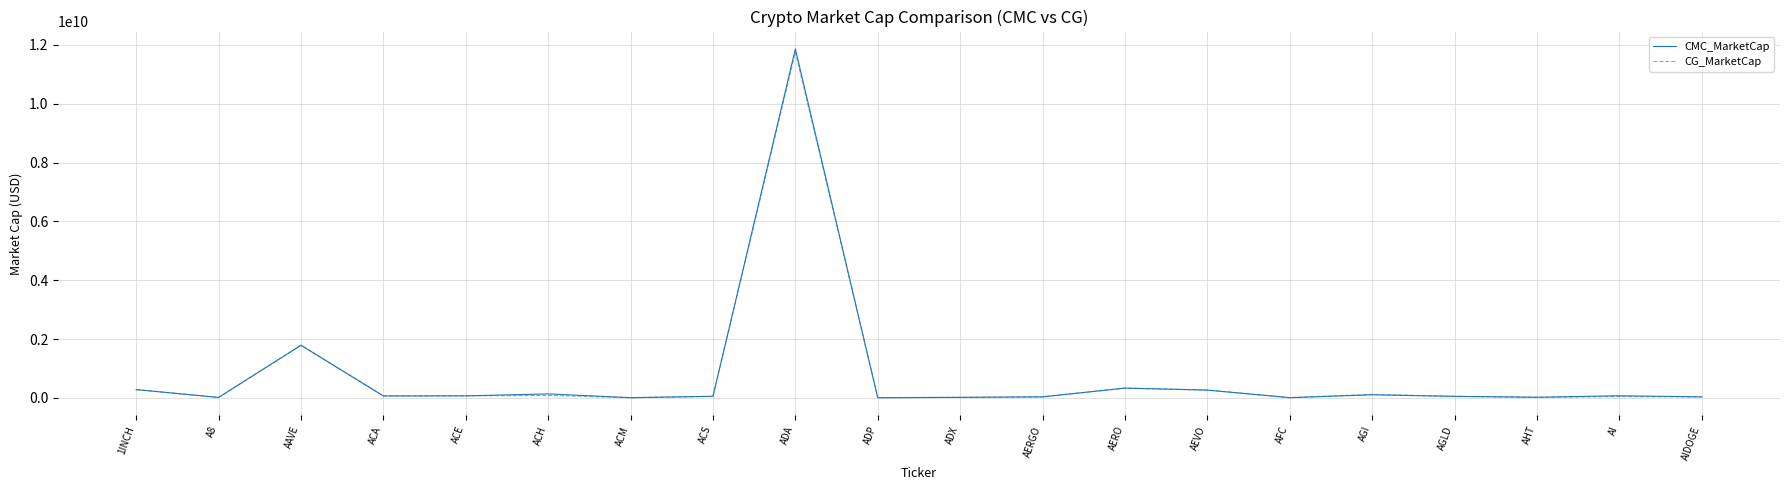

At which category is the sum across all series the highest?

ADA